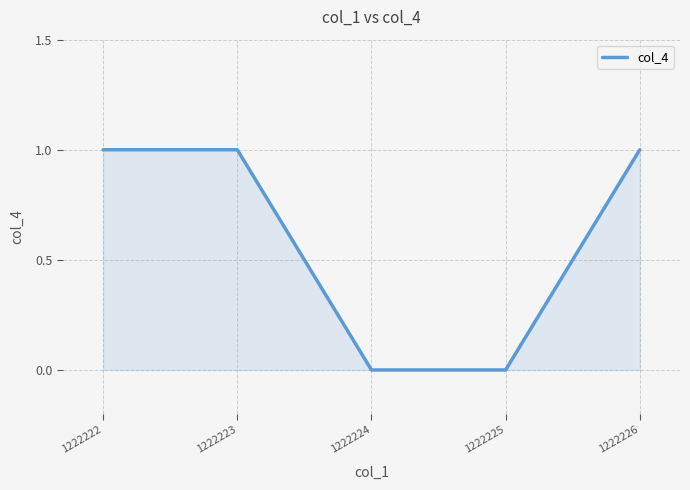

What is the change in value from 1222224 to 1222226?

+1